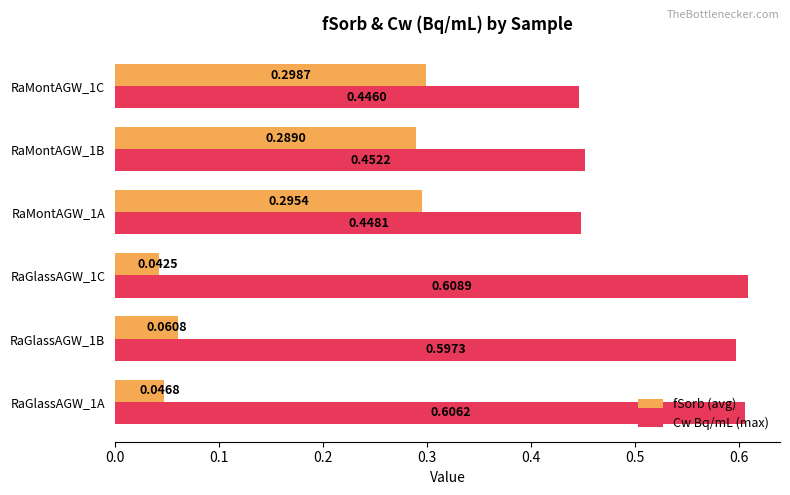

What is the sum of all fSorb (avg) values?

1.0